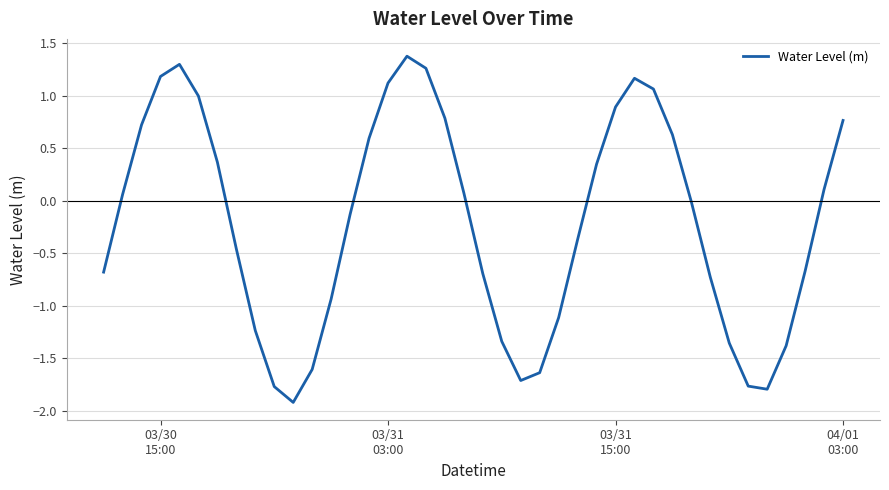

What is the greatest value displayed?

1.4